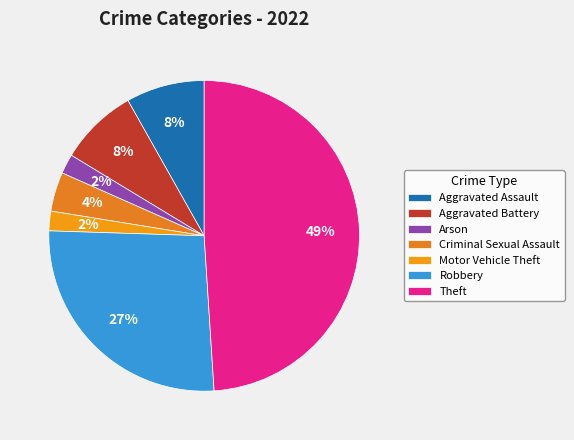

Count the number of slices in the pie.

7